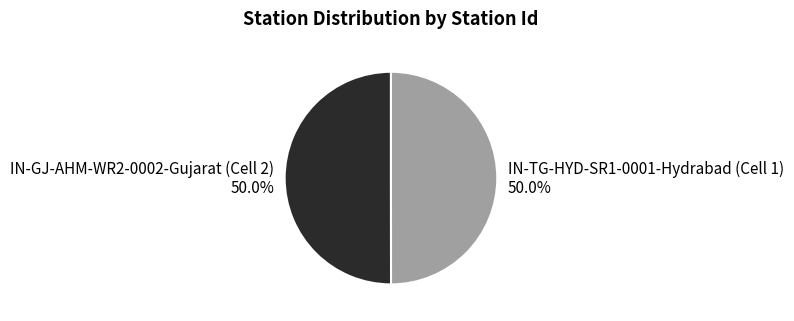

Is the sum of IN-GJ-AHM-WR2-0002-Gujarat (Cell 2) and IN-TG-HYD-SR1-0001-Hydrabad (Cell 1) greater than half?

Yes